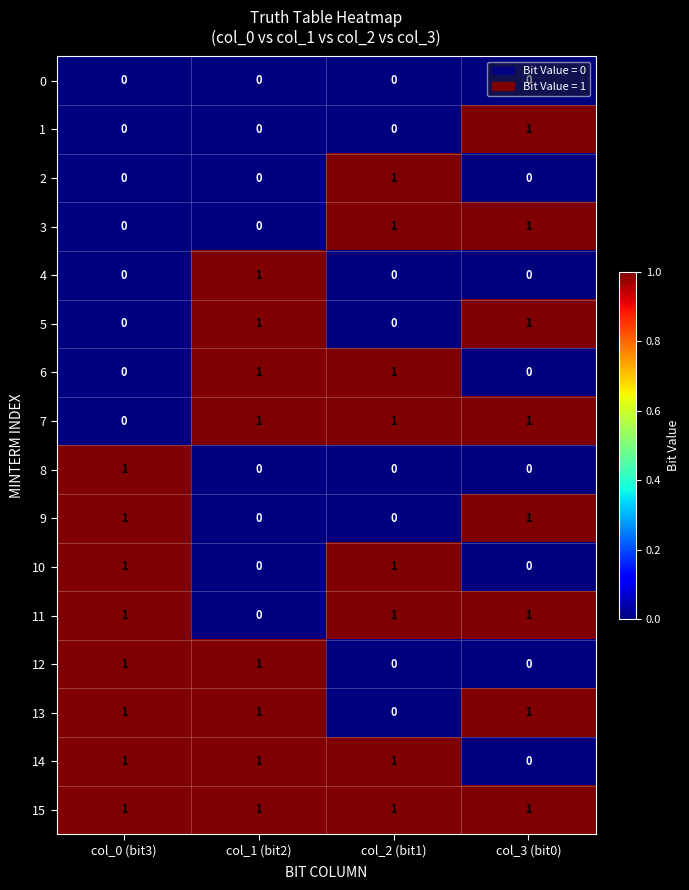

Which series has the largest total across all categories?

15